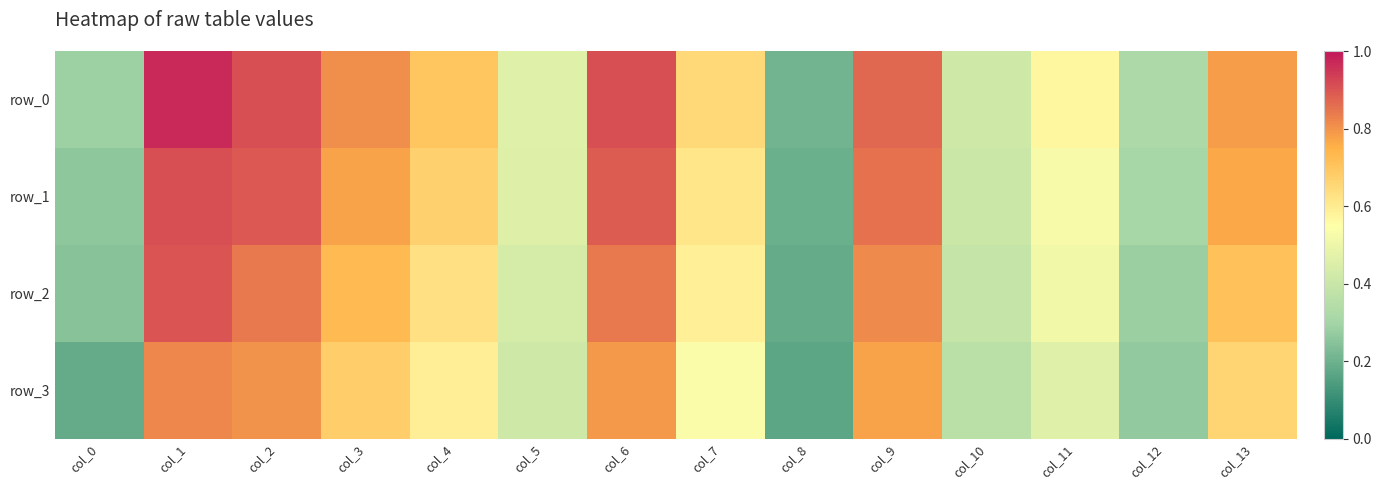

Which category has the highest value in the row_0 series?

col_1